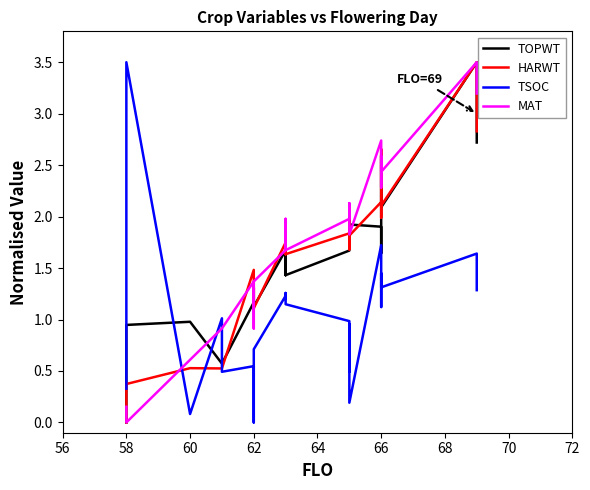

Count the number of categories in the chart.

33